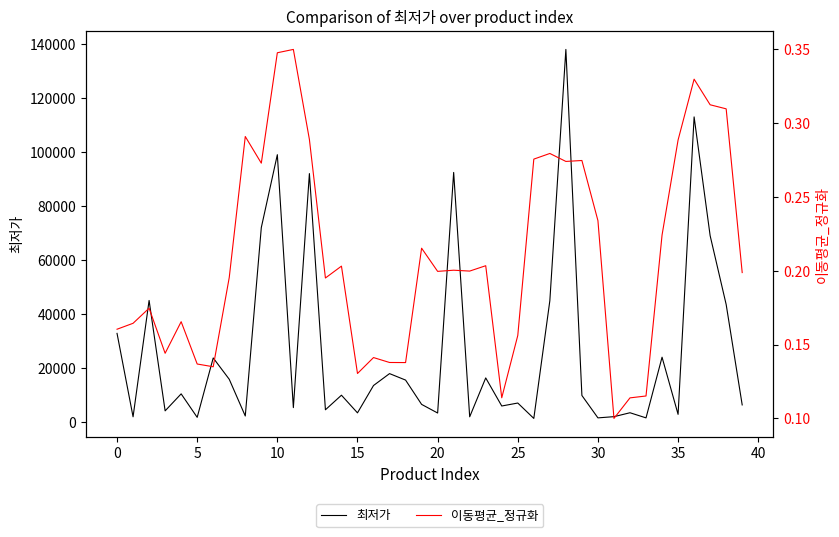

How many interior local peaks does the 이동평균_정규화 series have?

12